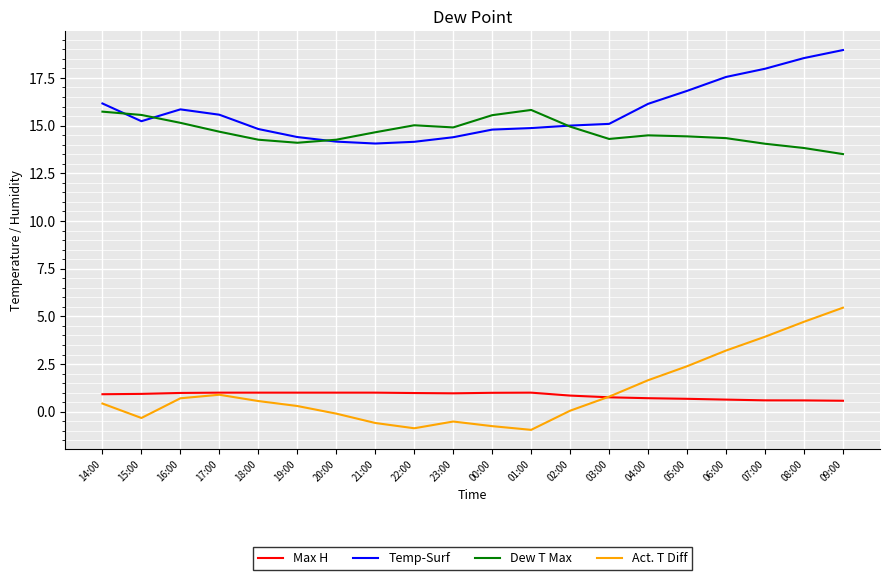

What is the spread (max minus min) of values at 06:00?

16.9